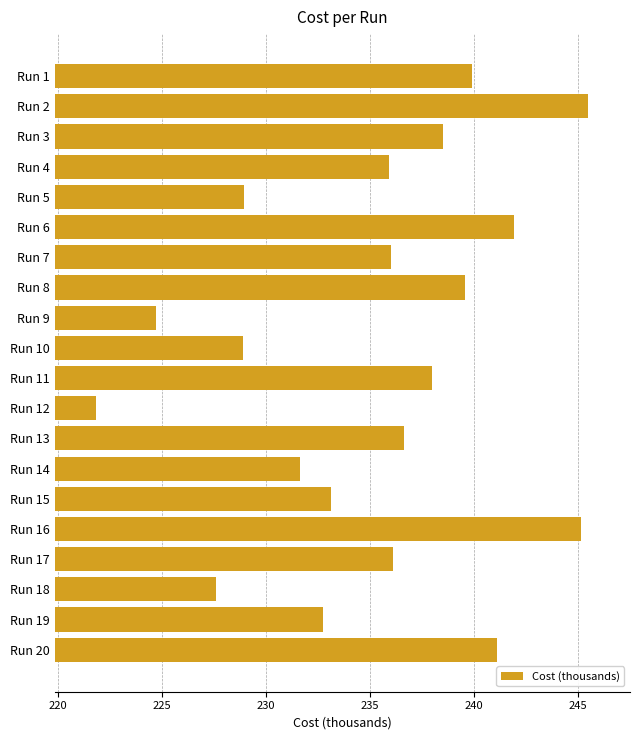

Approximately how many times larger is the value at Run 3 compared to Run 6?

1.0